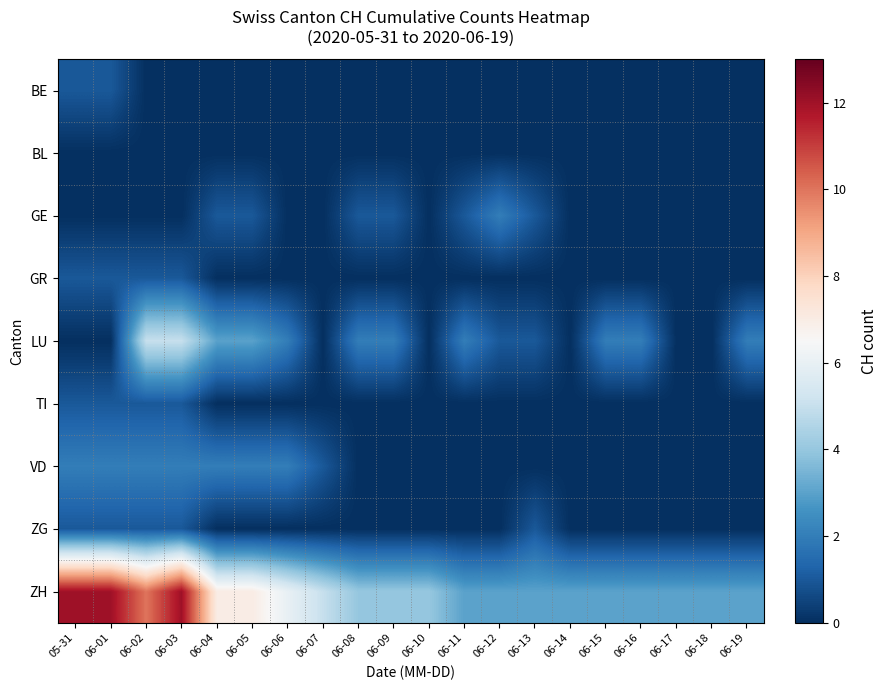

Count the number of categories in the chart.

20